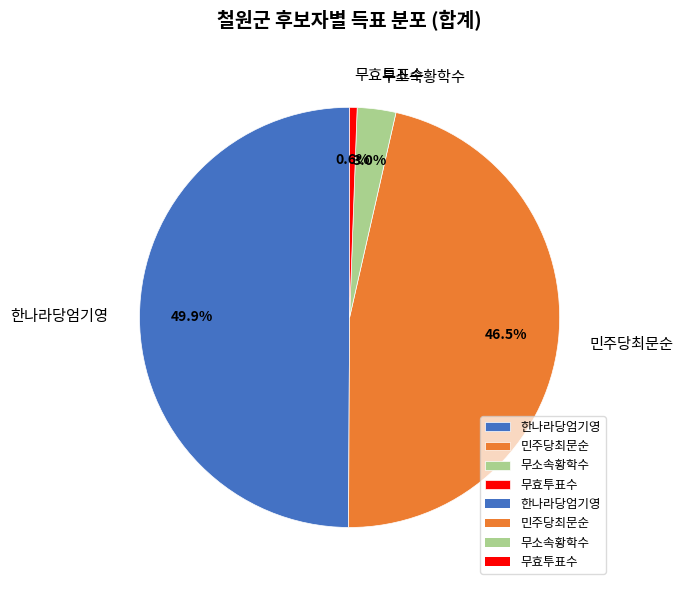

Rank the categories by value from highest to lowest.

한나라당엄기영, 민주당최문순, 무소속황학수, 무효투표수